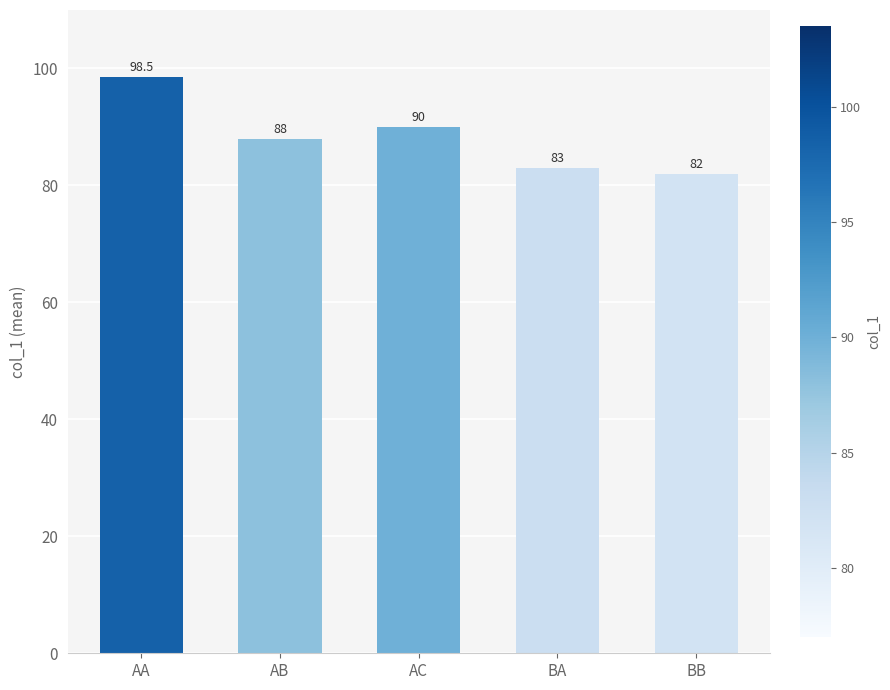

Are the bars grouped side by side (vs. stacked)?

No